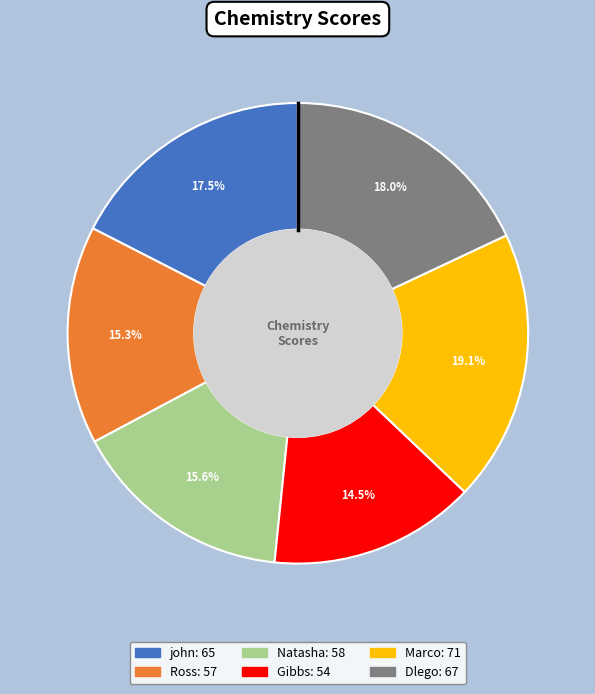

To the nearest percent, what is the difference between the largest and smallest slice percentages?

5%